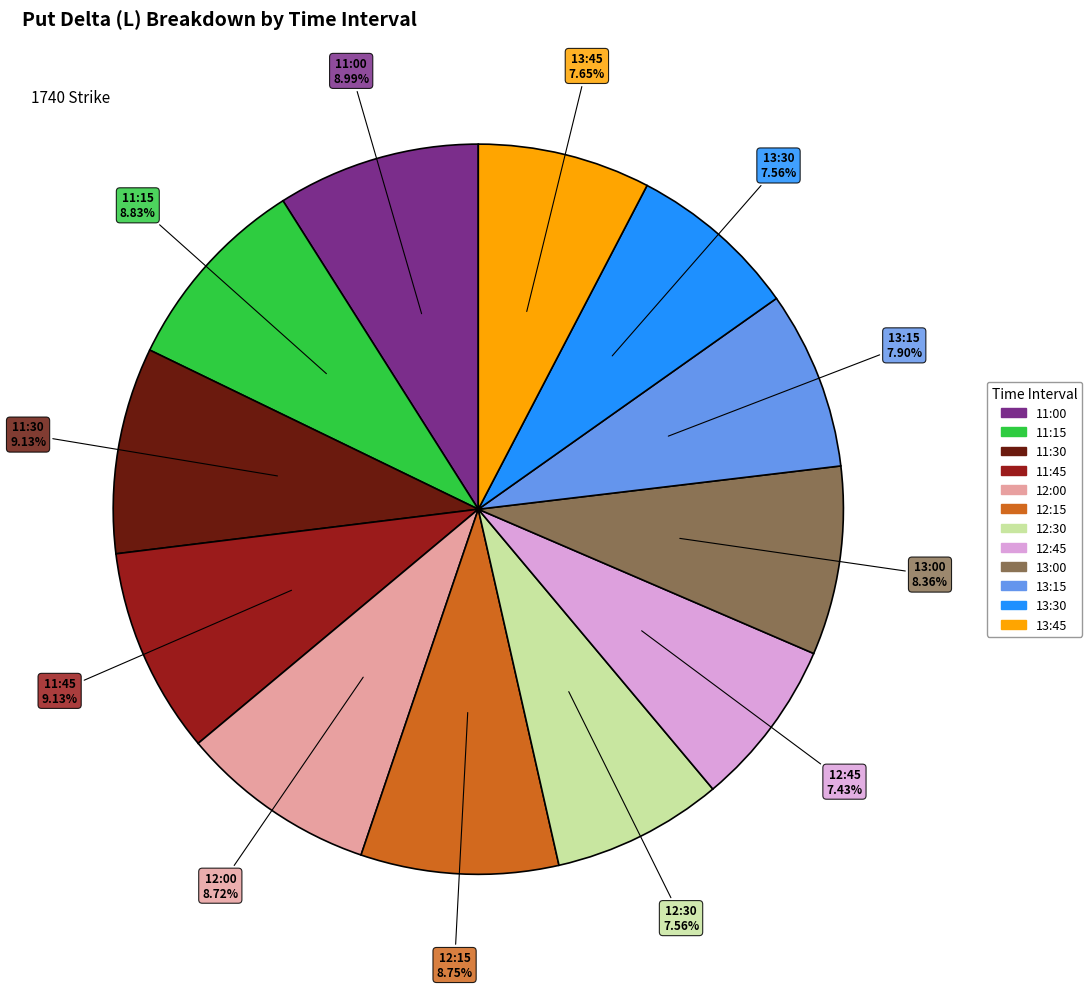

Does 12:30 represent more than half of the total?

No